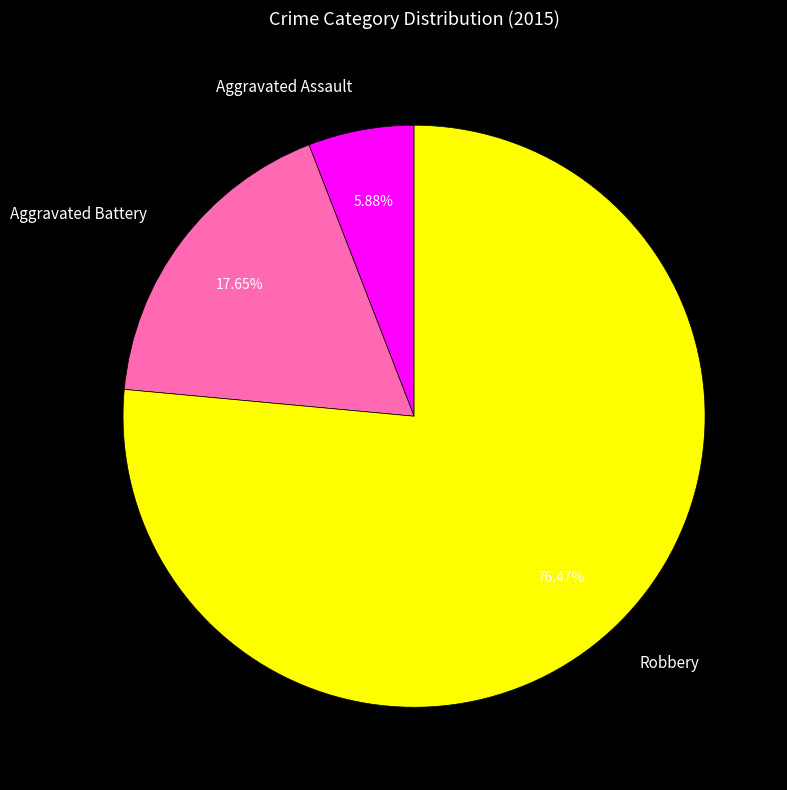

Is the sum of Robbery and Aggravated Assault greater than half?

Yes